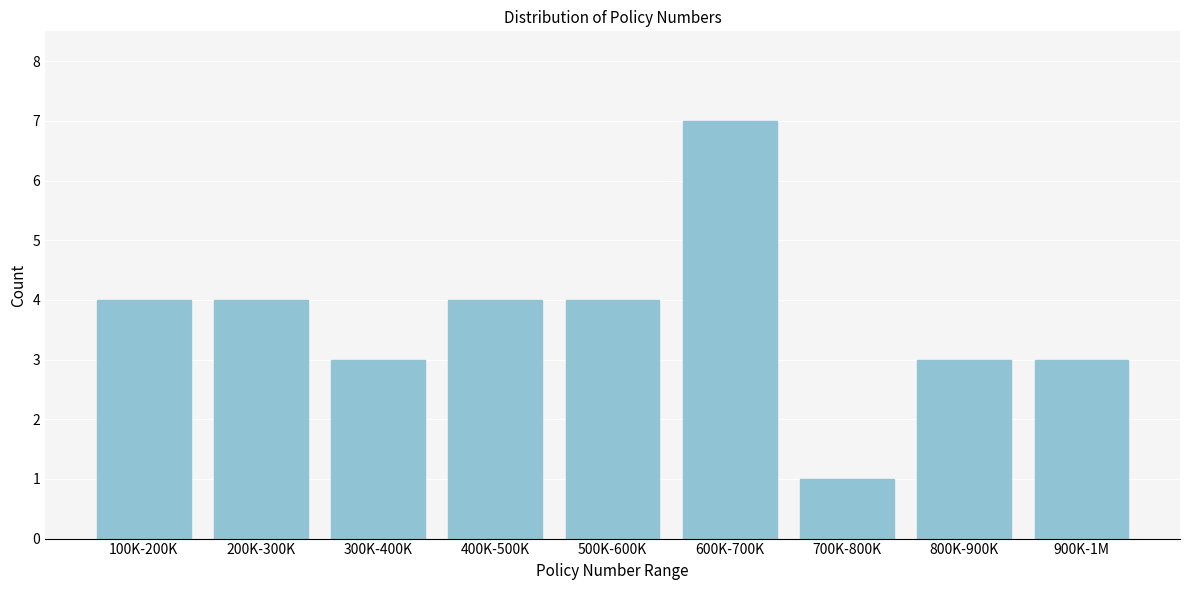

Reading right to left, extract all data points from this chart.

3	3	1	7	4	4	3	4	4